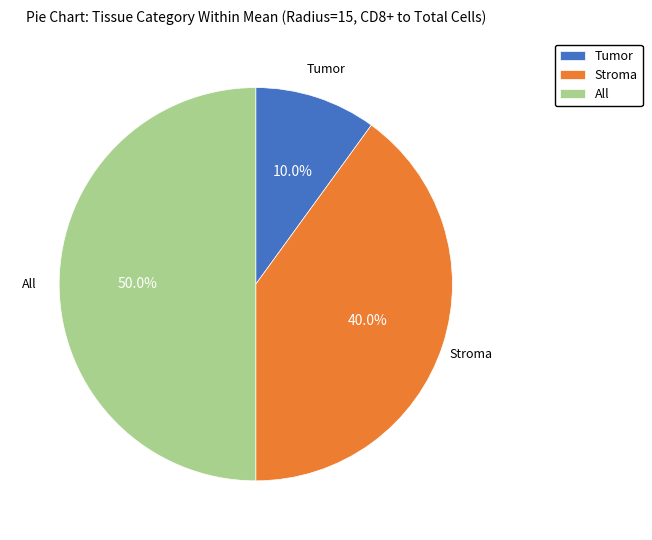

To the nearest percent, what portion does All represent?

50%